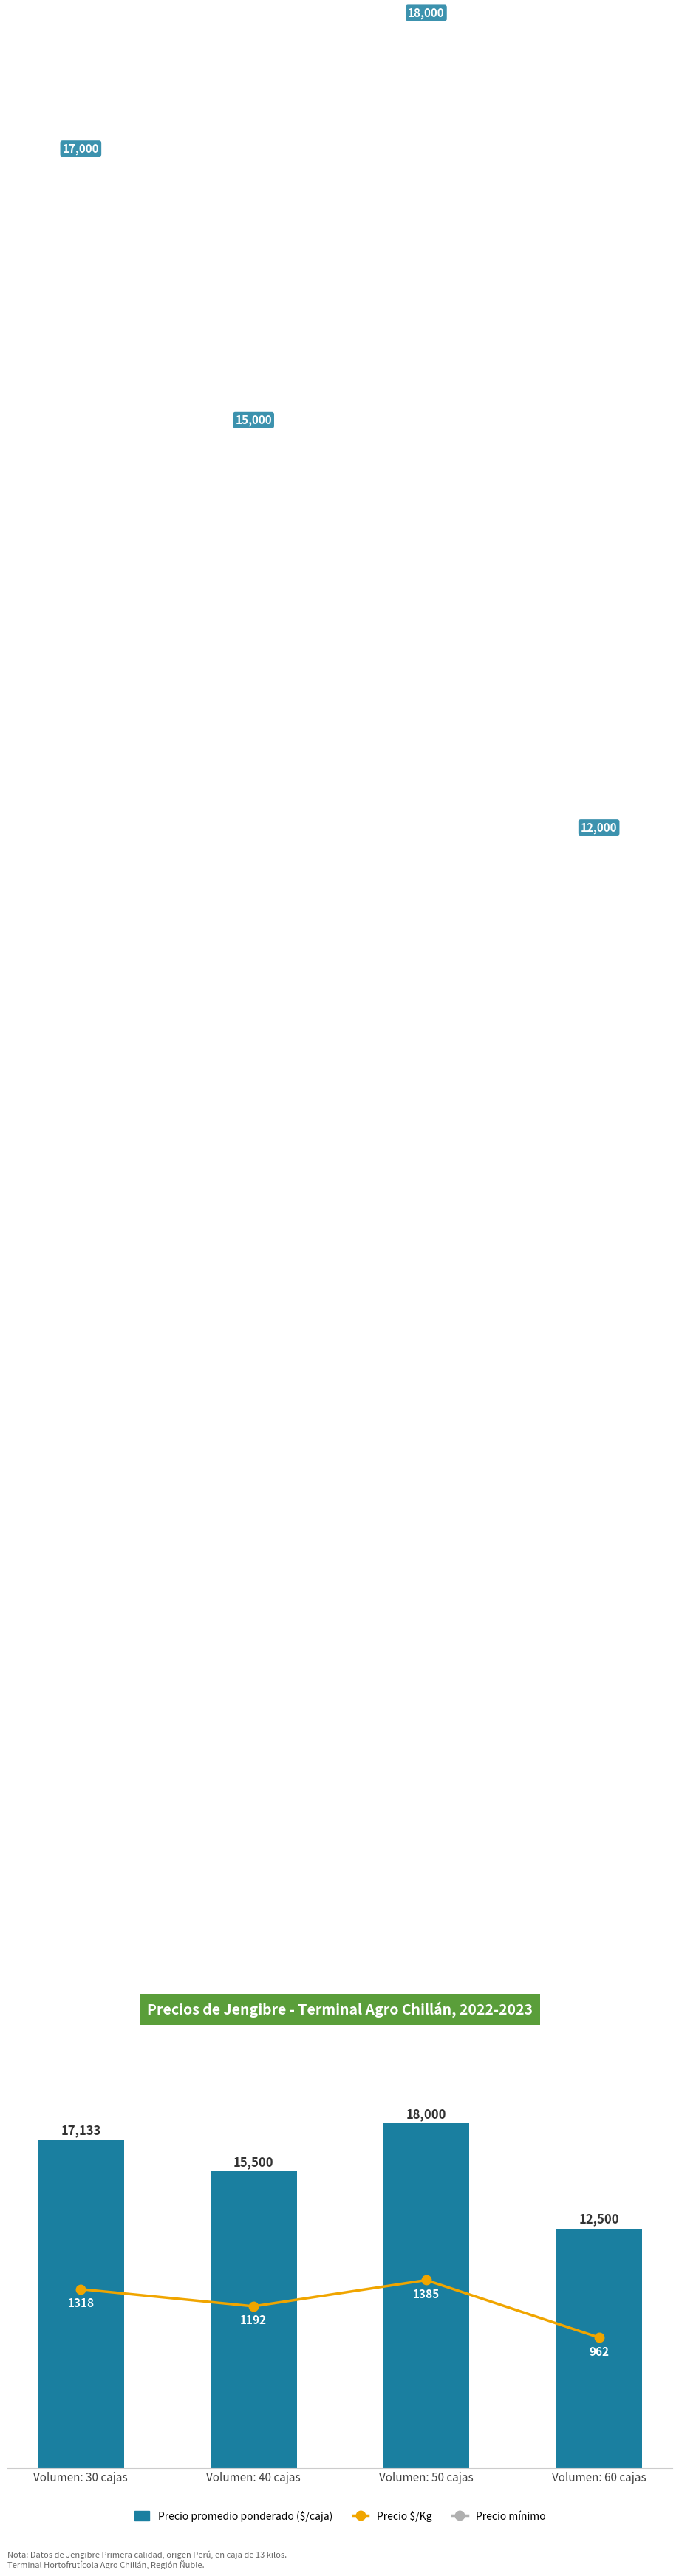

What is the label of the 4th bar from the left?

Volumen: 60 cajas